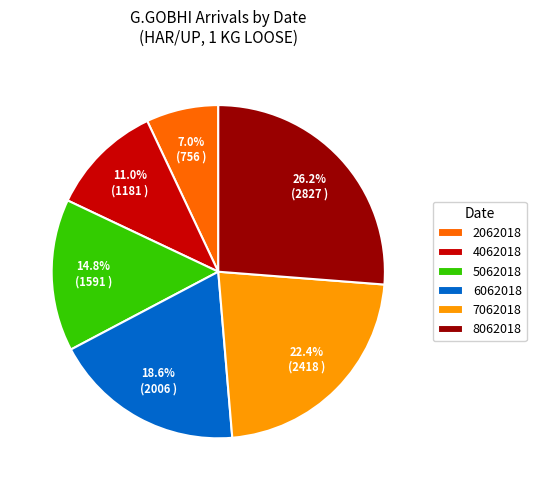

To the nearest percent, what portion does 4062018 represent?

11%